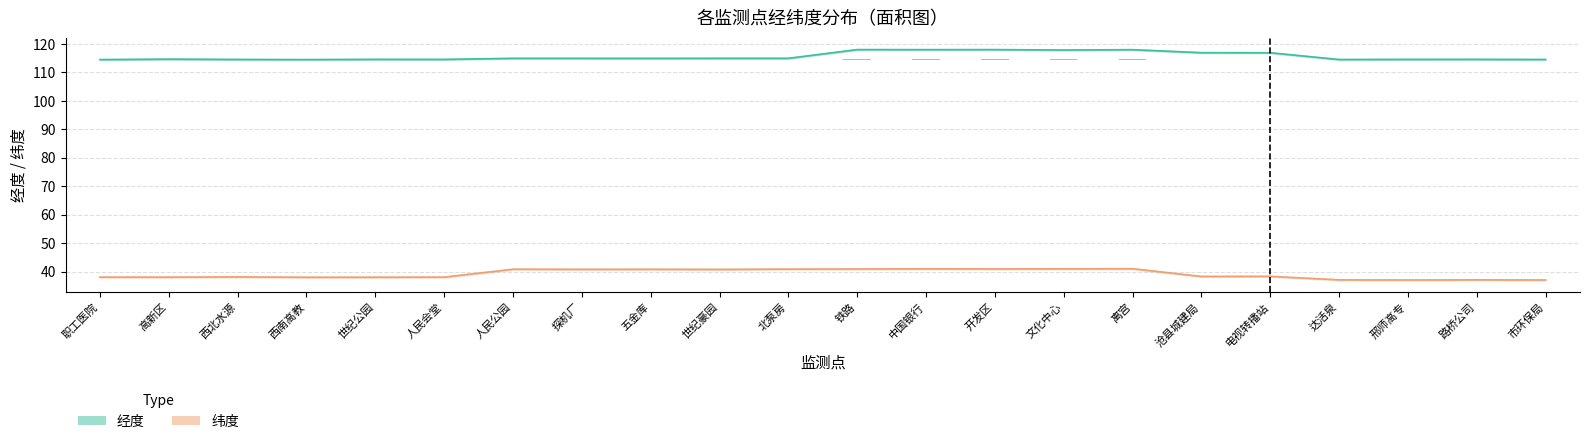

The value of 经度 at 职工医院 is 114.5. True or false?

True